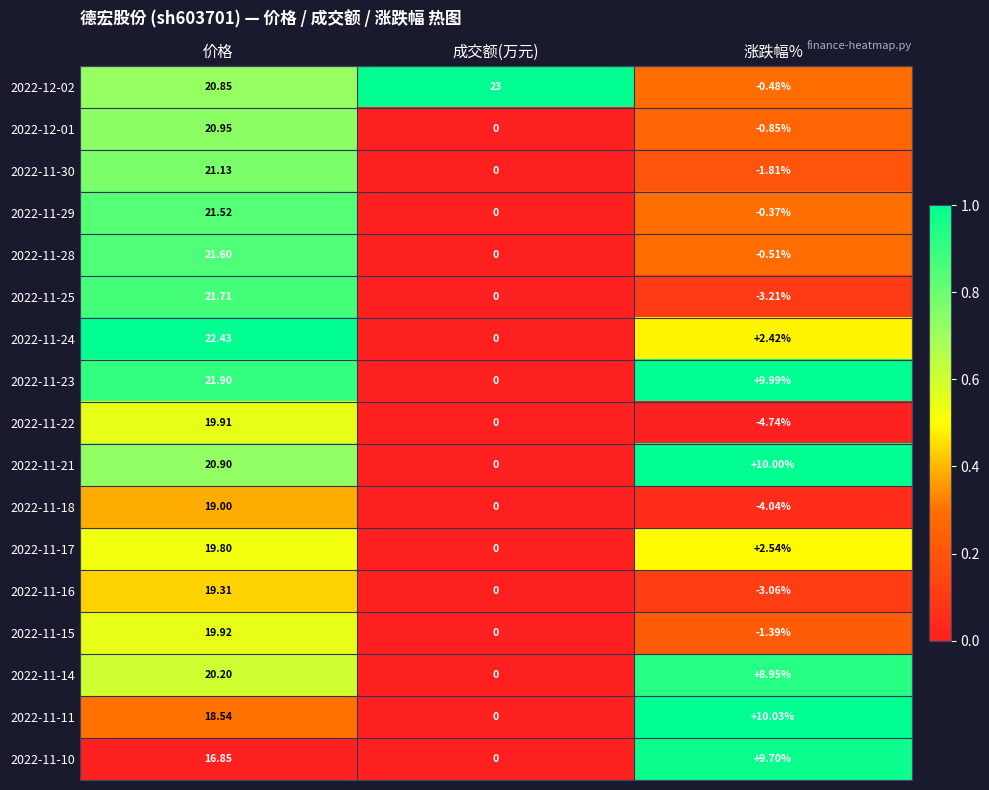

At which category is the sum across all series the highest?

价格